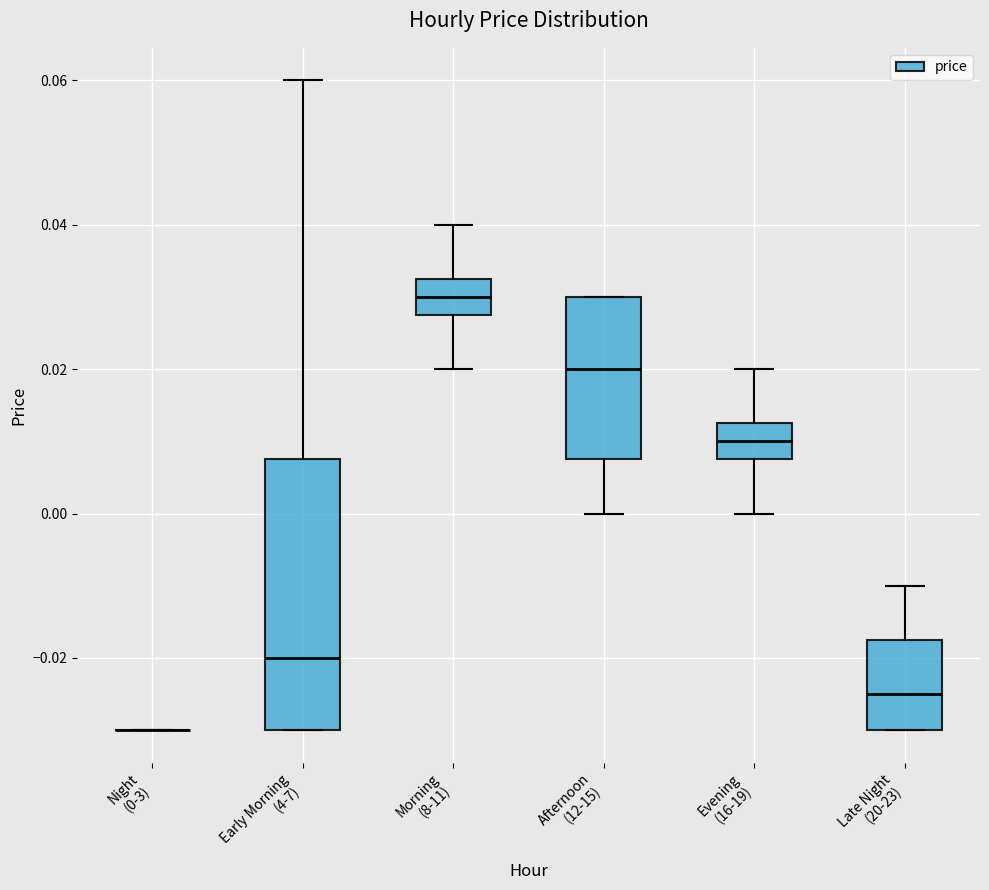

Where does the upper whisker of the box for Morning (8-11) end on the y-axis? The values are not printed on the chart, so give them approximately, as read against the axis.

0.040